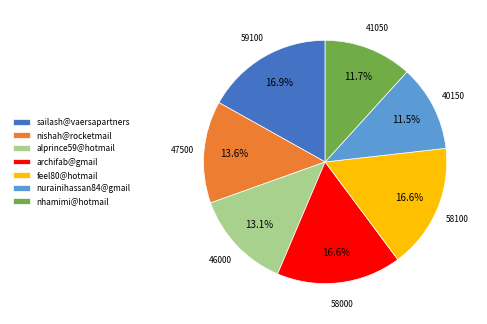

Does any single category account for the majority?

No